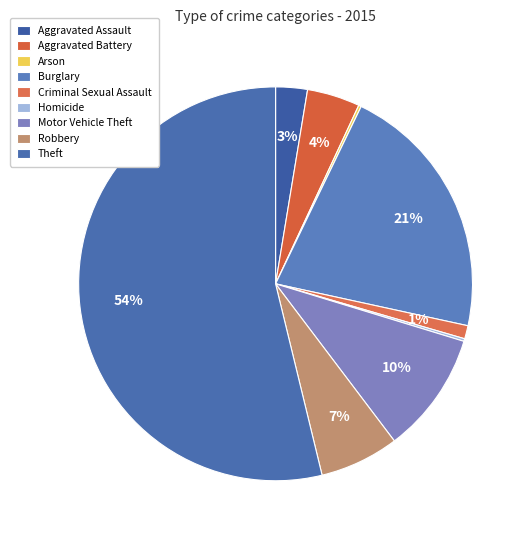

To the nearest percent, what is the difference between the Arson and Aggravated Battery slice percentages?

4%